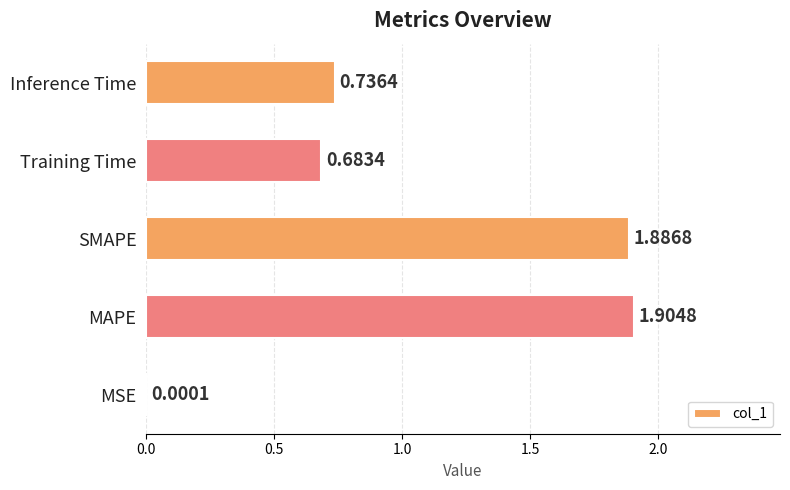

Which label corresponds to the largest value in the chart?

MAPE